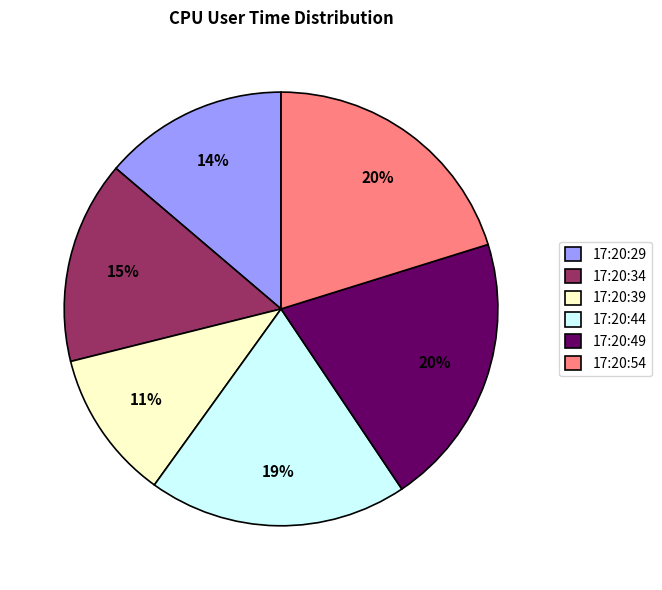

To the nearest percent, what is the difference between the 17:20:54 and 17:20:29 slice percentages?

6%